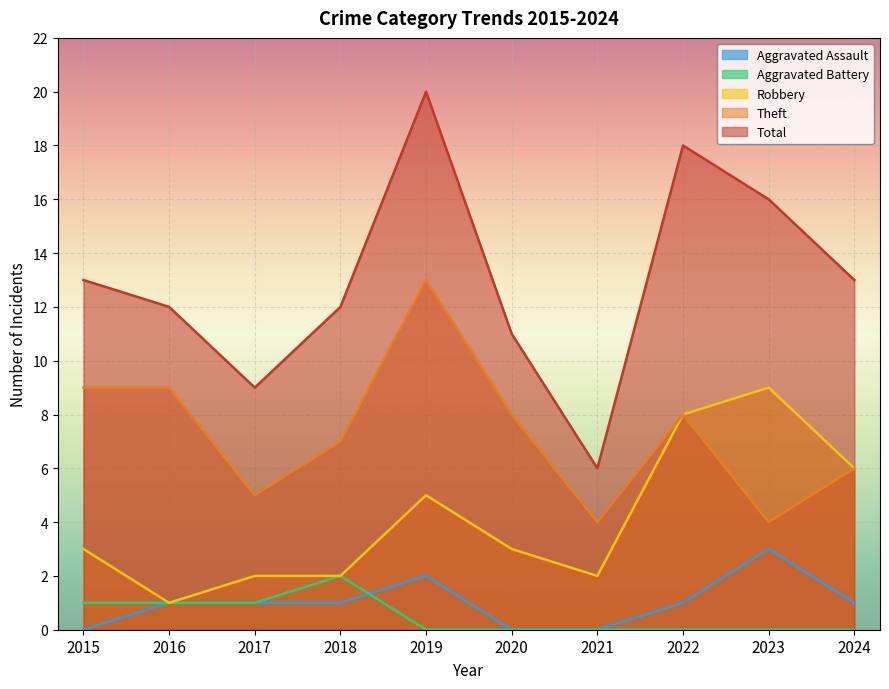

What is the total value across all series at 2024?

26